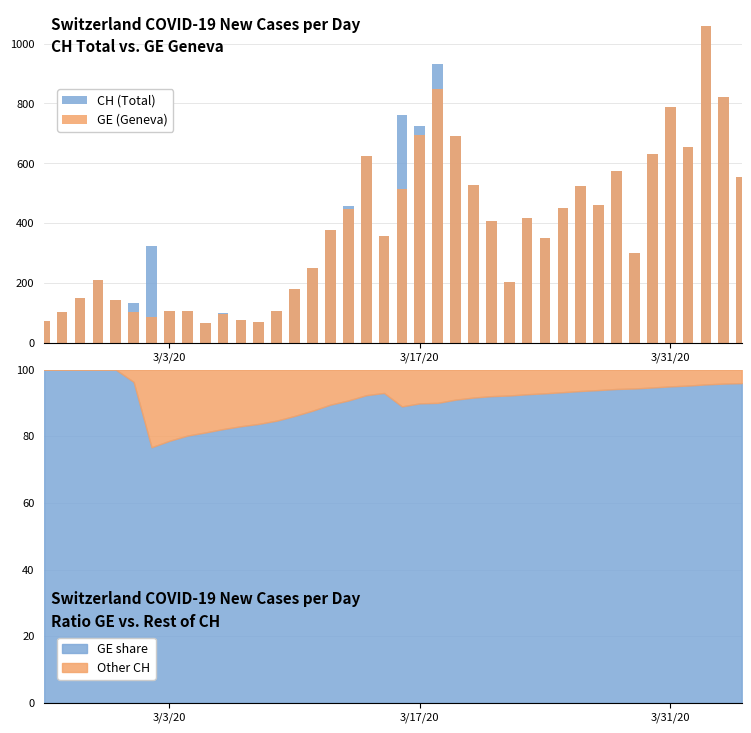

How many groups of bars are there?

40